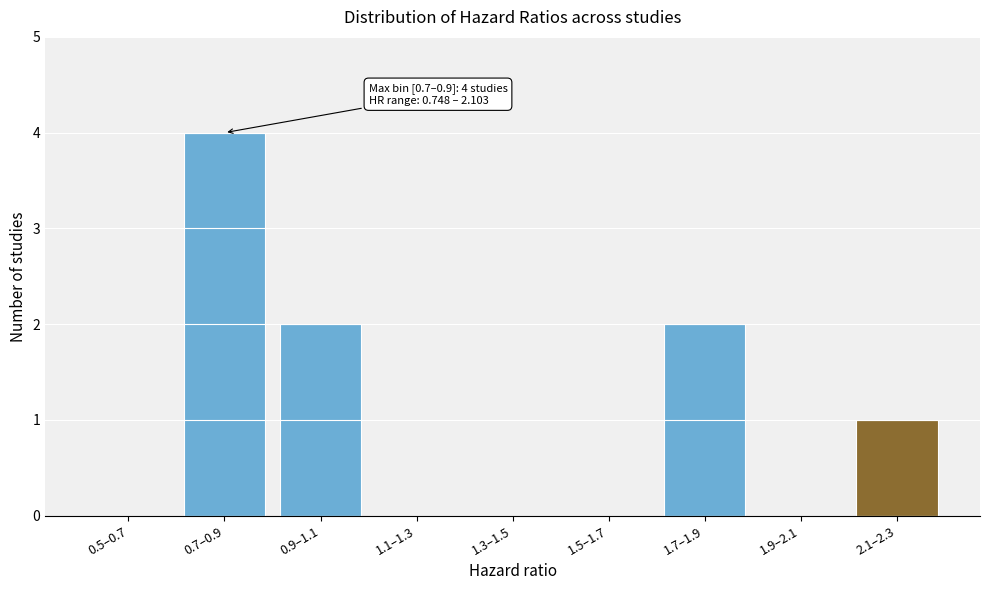

Reading left to right, transcribe all the data shown in this chart.

0.5–0.7=0	0.7–0.9=4	0.9–1.1=2	1.1–1.3=0	1.3–1.5=0	1.5–1.7=0	1.7–1.9=2	1.9–2.1=0	2.1–2.3=1